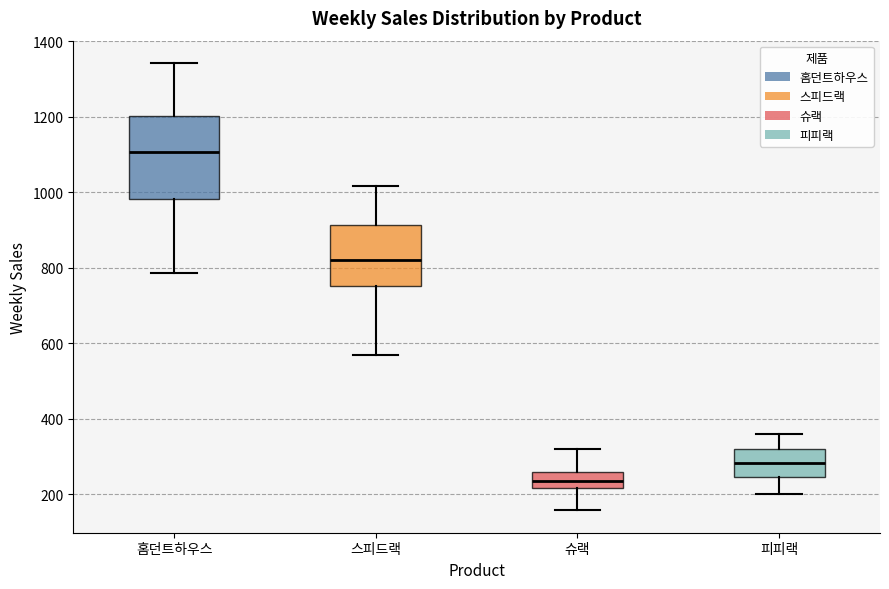

Which box has the highest median line?

홈던트하우스